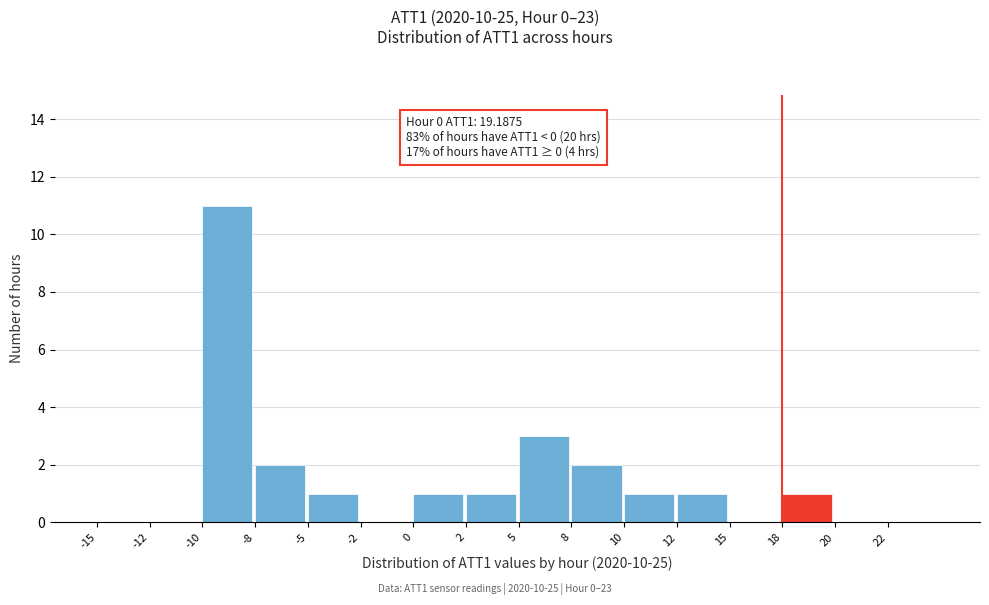

Reading right to left, what are all the values shown in this chart?

22=0	20=0	18=1	15=0	12=1	10=1	8=2	5=3	2=1	0=1	-2=0	-5=1	-8=2	-10=11	-12=0	-15=0